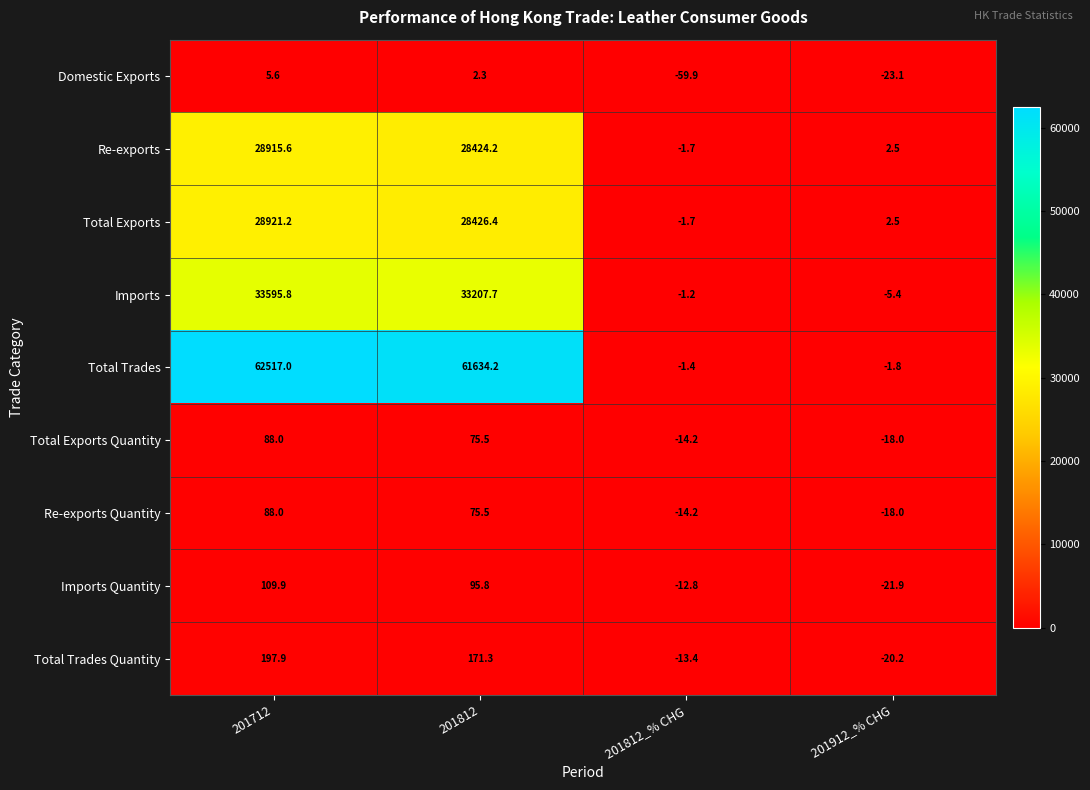

Read the Re-exports Quantity value at 201812_% CHG.

-14.2